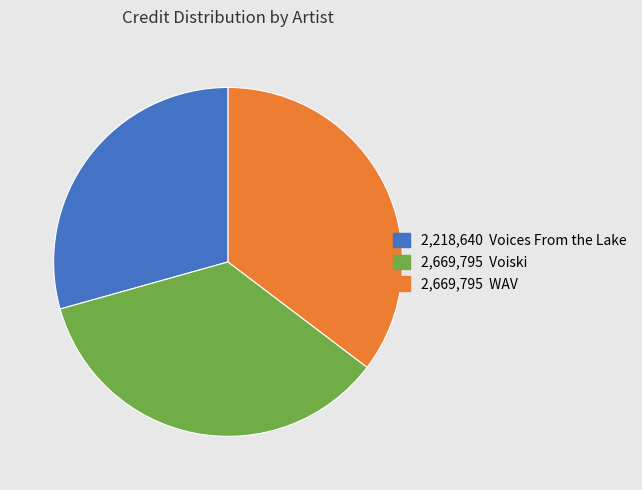

How many segments does this pie chart have?

3